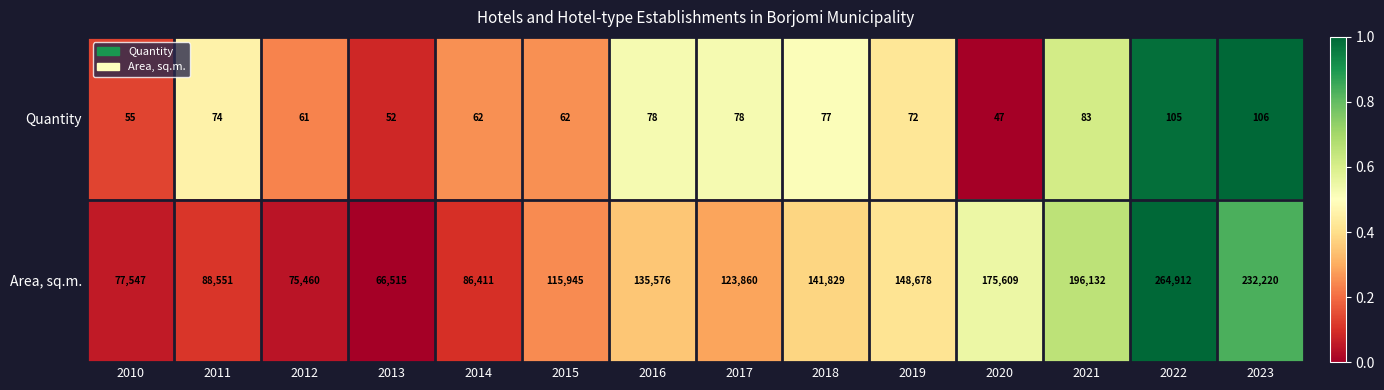

Reading left to right, what are all the values shown in this chart?

Quantity: 55	74	61	52	62	62	78	78	77	72	47	83	105	106
Area, sq.m.: 77547	88551	75460	66515	86411	115945	135576	123860	141829	148678	175609	196132	264912	232220